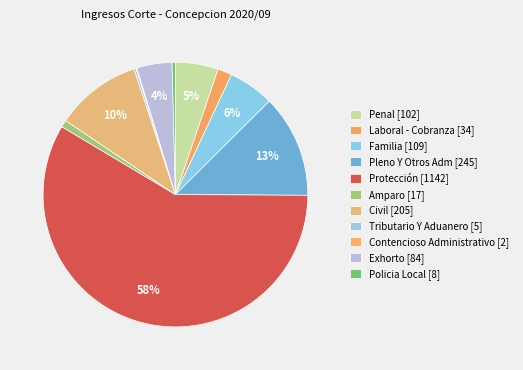

To the nearest percent, what percentage of the pie is Civil?

10%